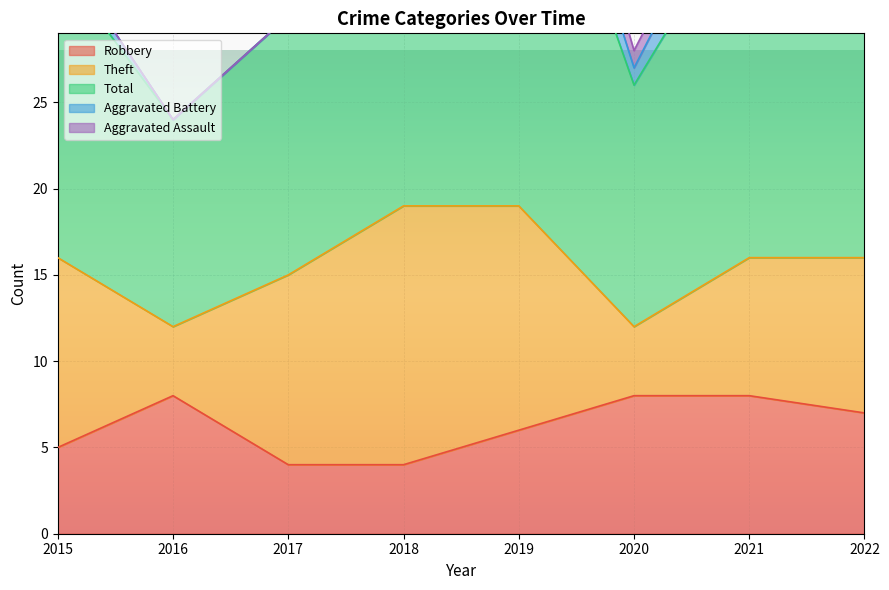

The Total series shows 21 at 2017. True or false?

False